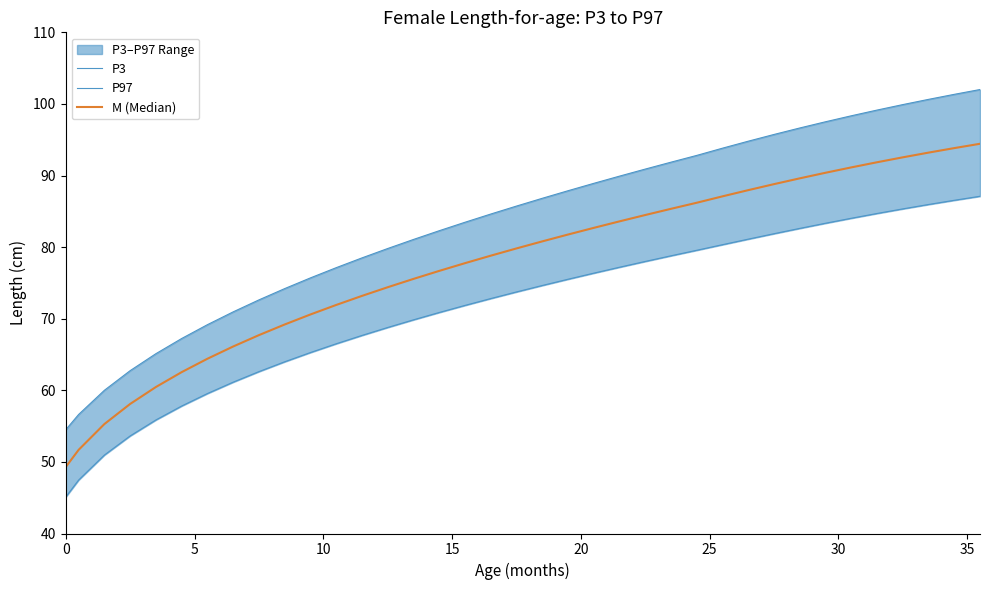

True or false: P3 and M (Median) intersect in this chart.

False